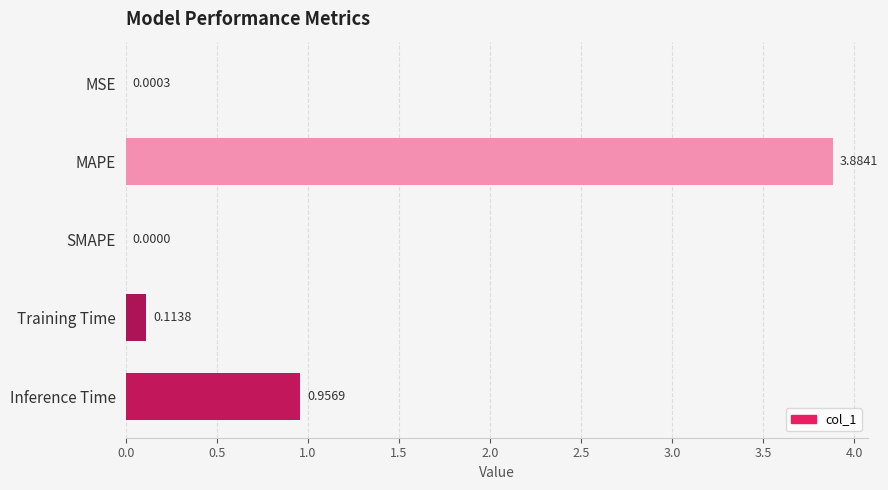

What is the sum of the values at Inference Time and MAPE?

4.8